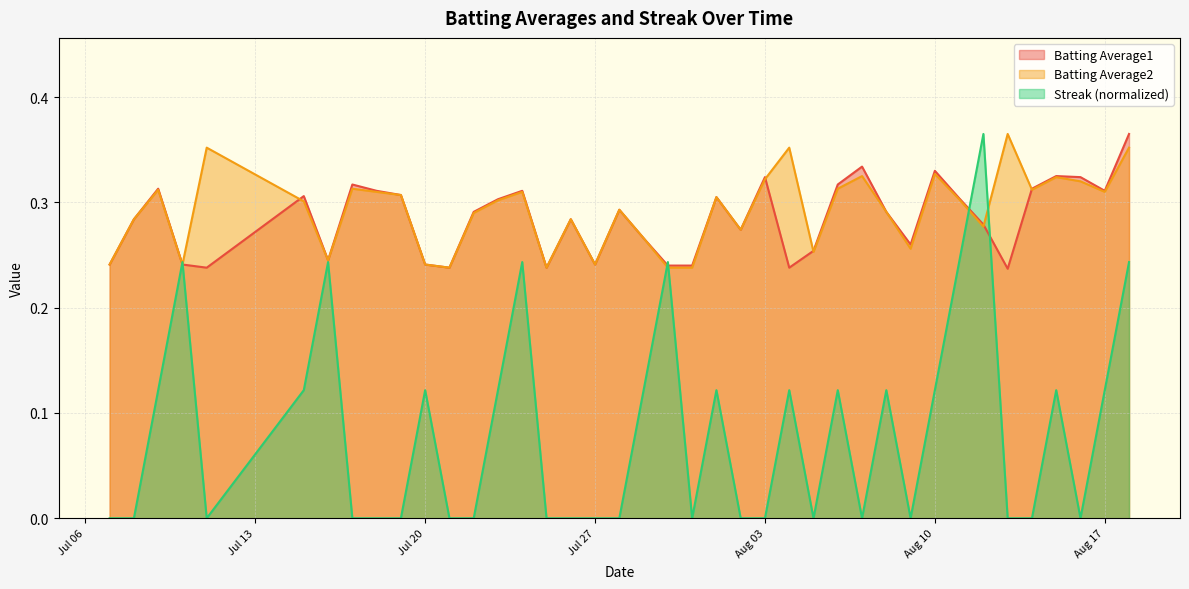

How many interior local valleys does the Batting Average1 series have?

10